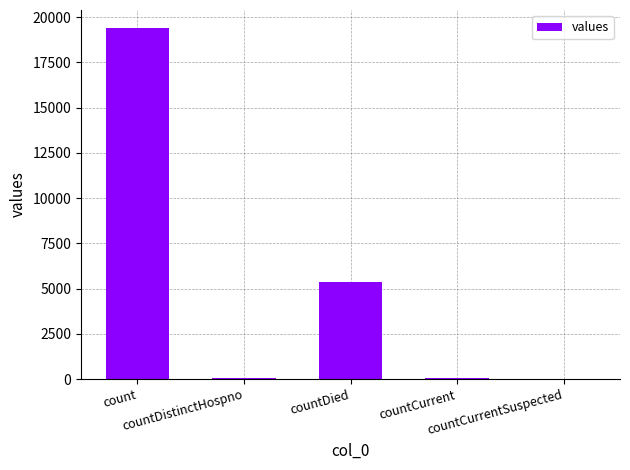

Between countDistinctHospno and countDied, which is larger?

countDied